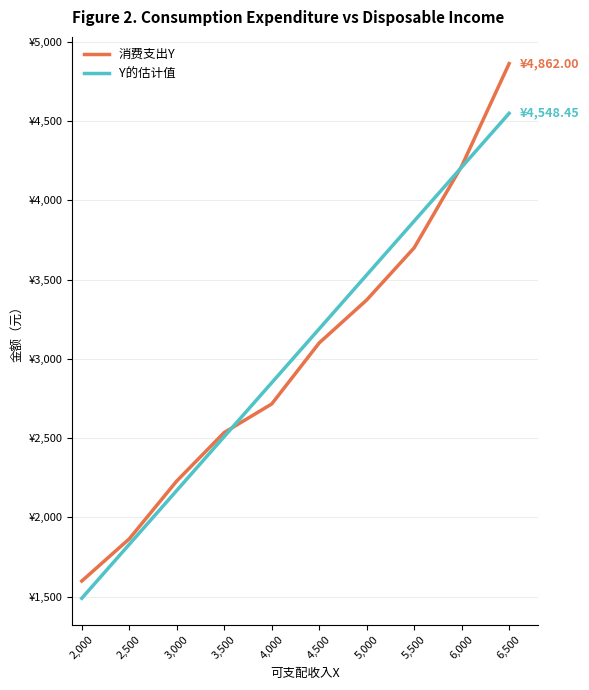

Does the chart display data point markers on the line(s)?

No